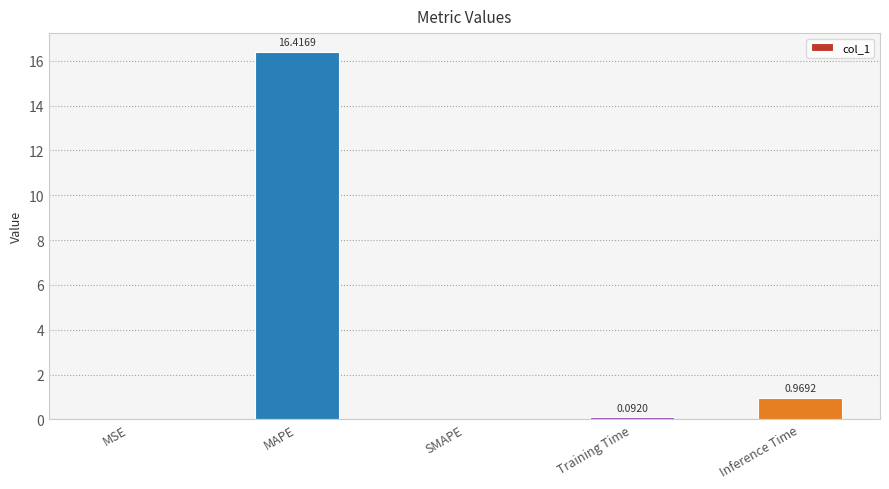

Which label corresponds to the largest value in the chart?

MAPE